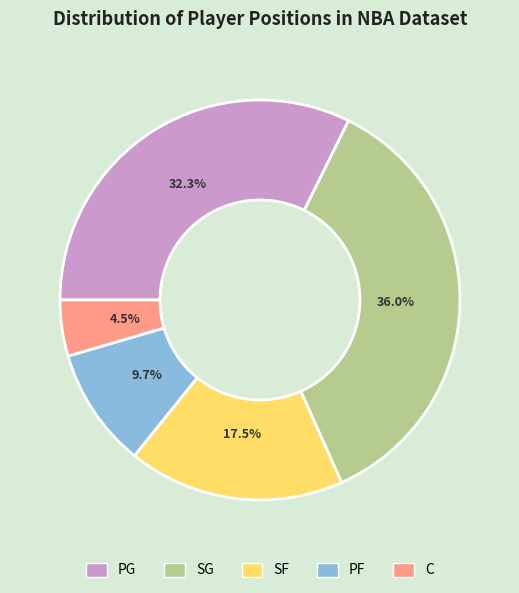

Approximately how many times larger is the value at PF compared to PG?

0.3